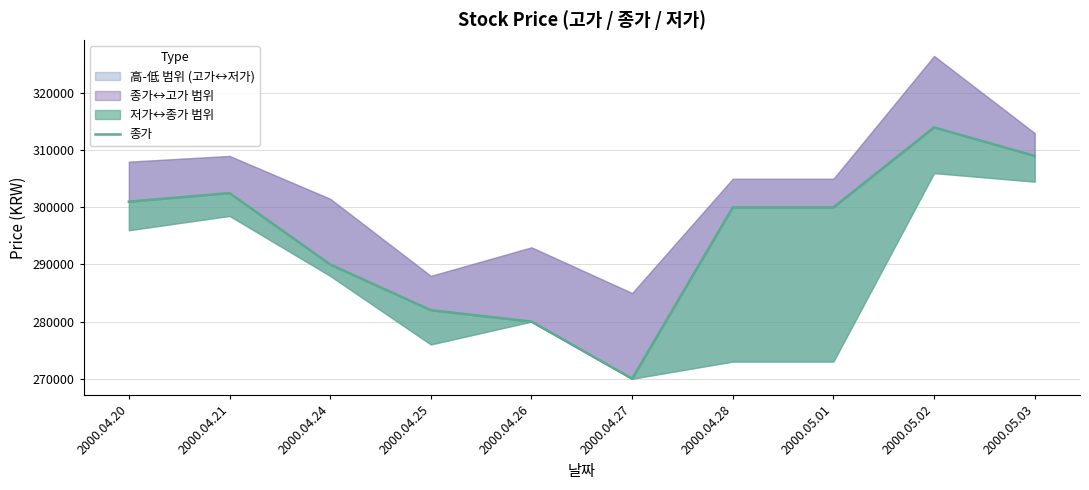

Reading left to right, what are all the values shown in this chart?

301000	302500	290000	282000	280000	270000	300000	300000	314000	309000